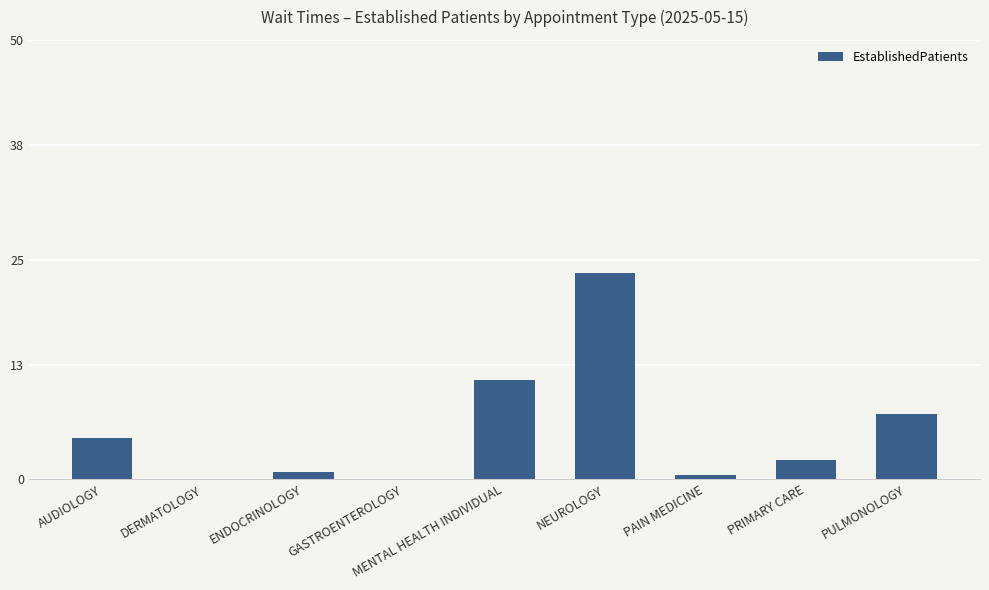

The chart shows a value of 1.4 at AUDIOLOGY. True or false?

False